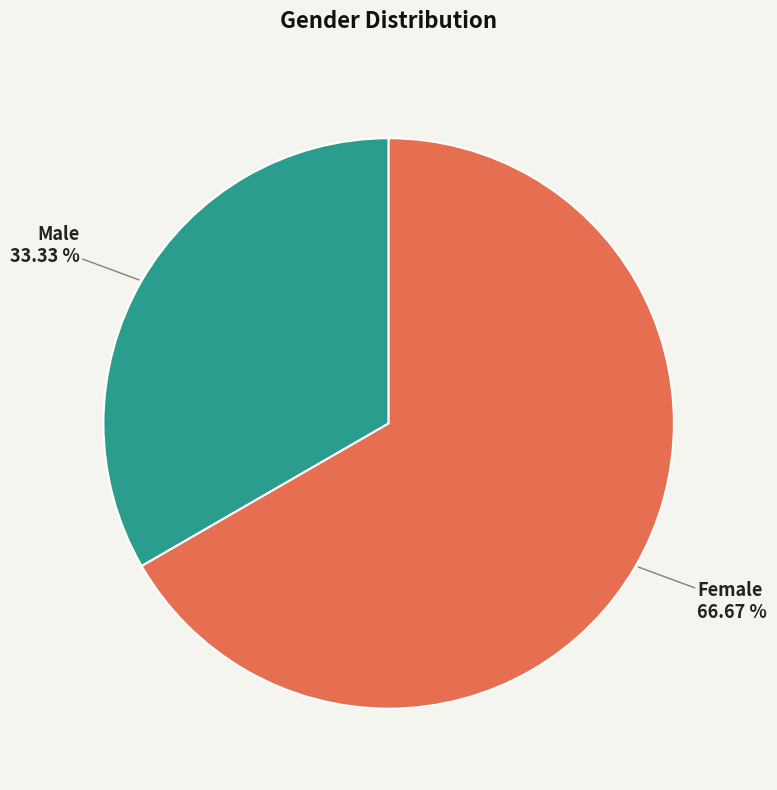

Does Male account for over 50% of the chart?

No